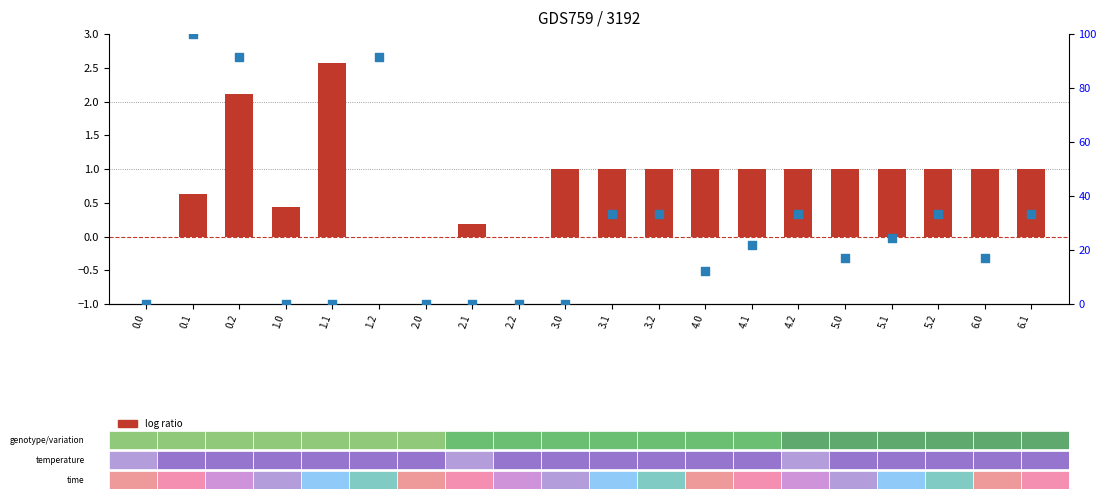

What are all the series names shown in the legend?

log ratio, percentile rank within the sample